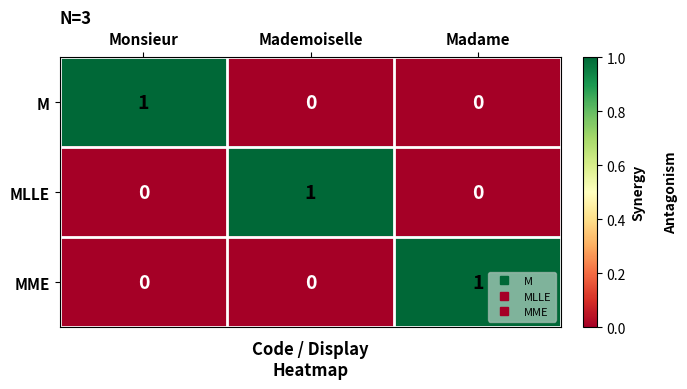

The value of MLLE at Madame is 0. True or false?

True